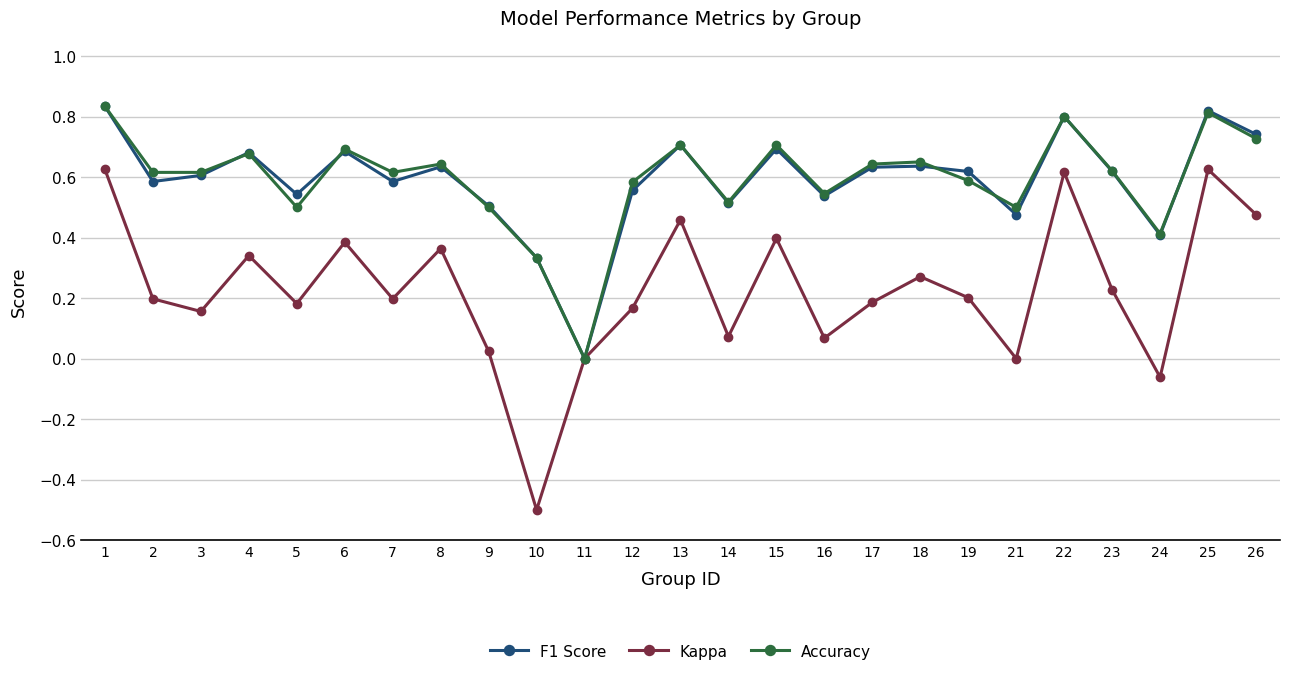

Is it true that F1 Score equals 0.8 at 1?

True